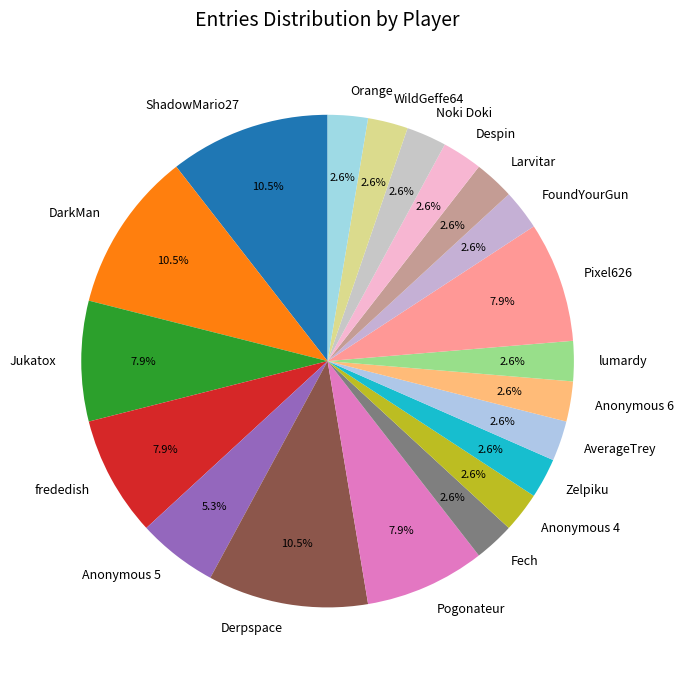

What is the ratio of the value at Pixel626 to the value at Anonymous 5?

1.5